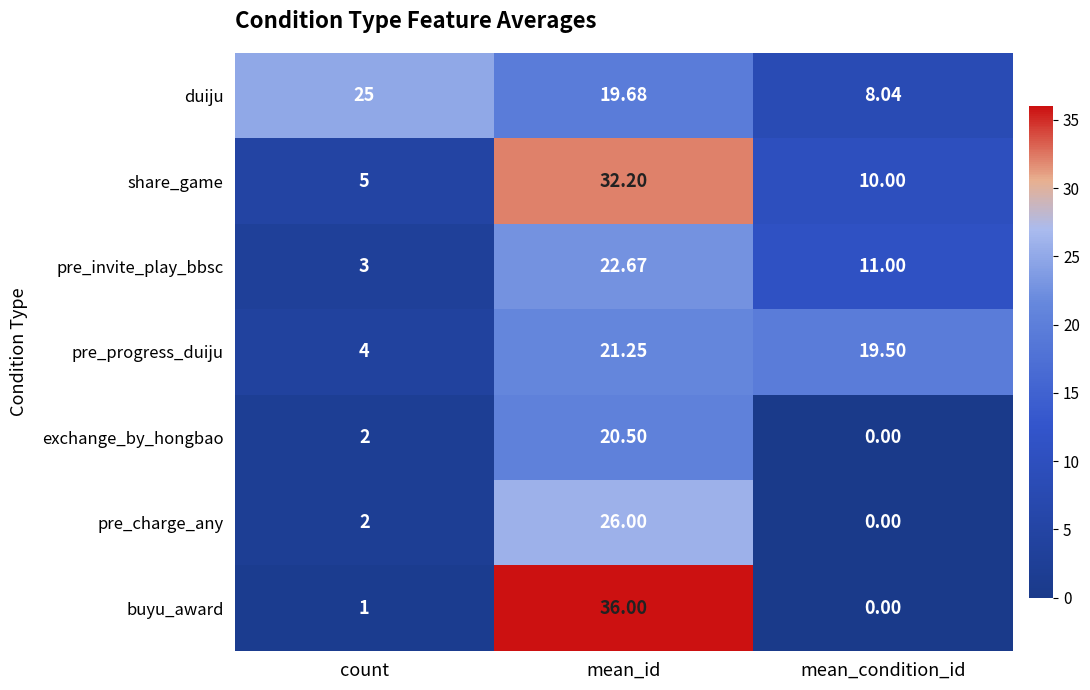

What is the difference between the highest and lowest values at mean_condition_id?

19.5